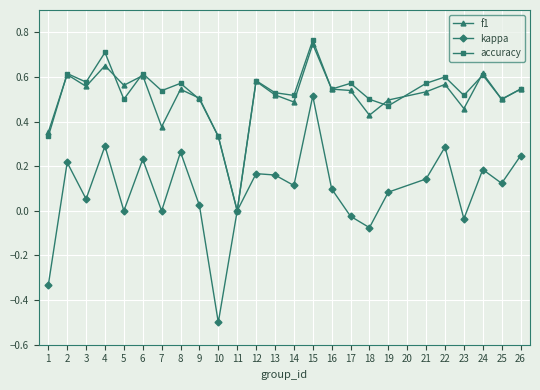

True or false: accuracy has a value of 0.8 at 21.

False